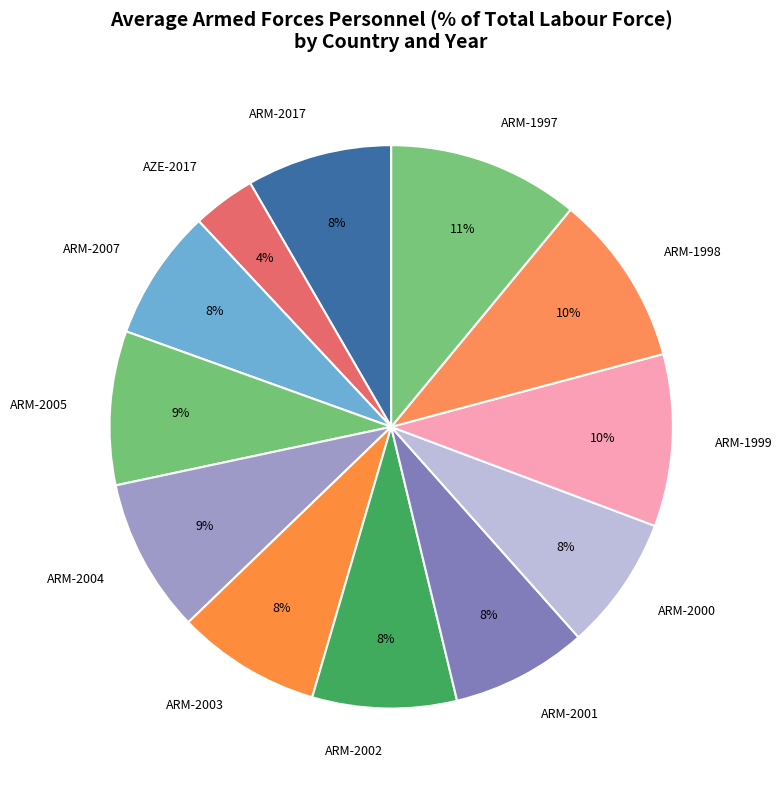

The ARM-1999 slice represents 10% of the pie. True or false?

True